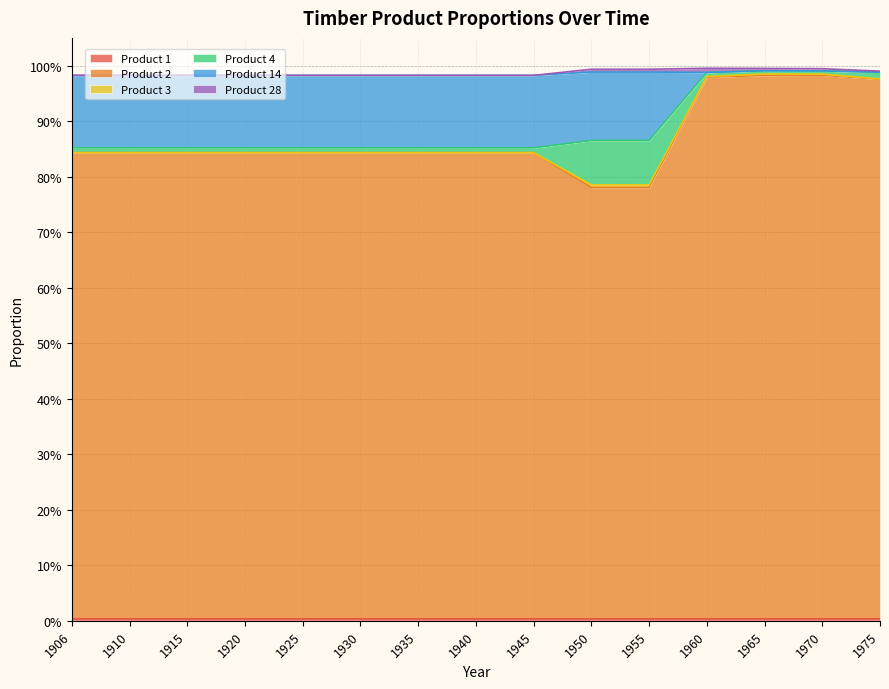

Reading right to left, list all the values displayed in this chart.

Product 1: 1975=0.0	1970=0.0	1965=0.0	1960=0.0	1955=0.0	1950=0.0	1945=0.0	1940=0.0	1935=0.0	1930=0.0	1925=0.0	1920=0.0	1915=0.0	1910=0.0	1906=0.0
Product 2: 1975=1.0	1970=1.0	1965=1.0	1960=1.0	1955=0.8	1950=0.8	1945=0.8	1940=0.8	1935=0.8	1930=0.8	1925=0.8	1920=0.8	1915=0.8	1910=0.8	1906=0.8
Product 3: 1975=0.0	1970=0.0	1965=0.0	1960=0.0	1955=0.0	1950=0.0	1945=0.0	1940=0.0	1935=0.0	1930=0.0	1925=0.0	1920=0.0	1915=0.0	1910=0.0	1906=0.0
Product 4: 1975=0.0	1970=0.0	1965=0.0	1960=0.0	1955=0.1	1950=0.1	1945=0.0	1940=0.0	1935=0.0	1930=0.0	1925=0.0	1920=0.0	1915=0.0	1910=0.0	1906=0.0
Product 14: 1975=0.0	1970=0.0	1965=0.0	1960=0.0	1955=0.1	1950=0.1	1945=0.1	1940=0.1	1935=0.1	1930=0.1	1925=0.1	1920=0.1	1915=0.1	1910=0.1	1906=0.1
Product 28: 1975=0.0	1970=0.0	1965=0.0	1960=0.0	1955=0.0	1950=0.0	1945=0.0	1940=0.0	1935=0.0	1930=0.0	1925=0.0	1920=0.0	1915=0.0	1910=0.0	1906=0.0